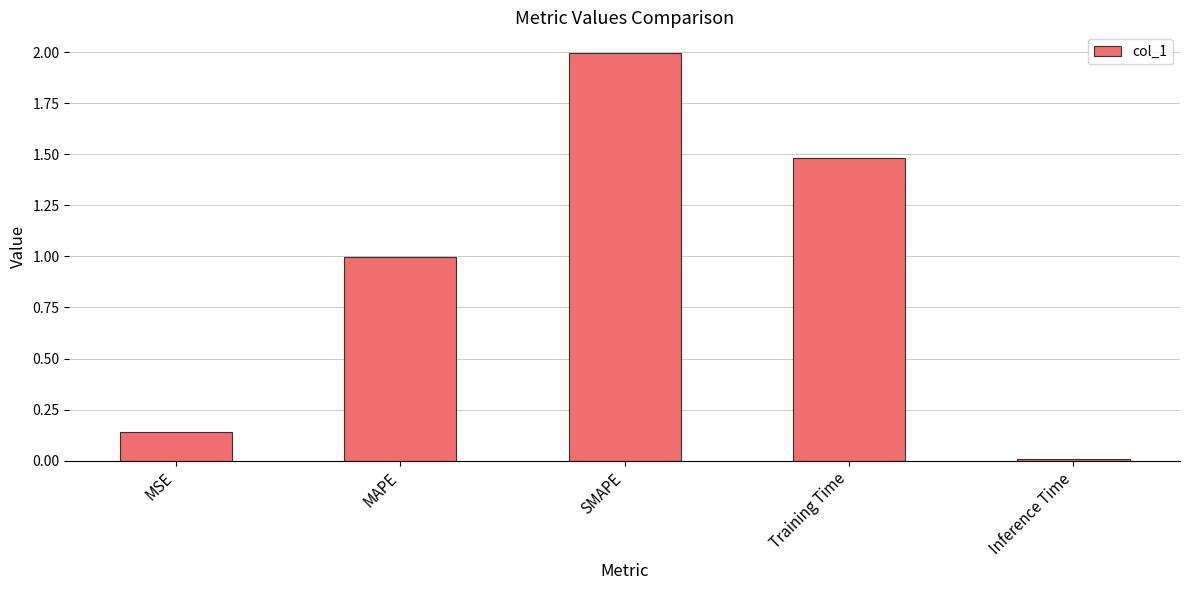

At which category does the chart reach its peak across all series?

SMAPE